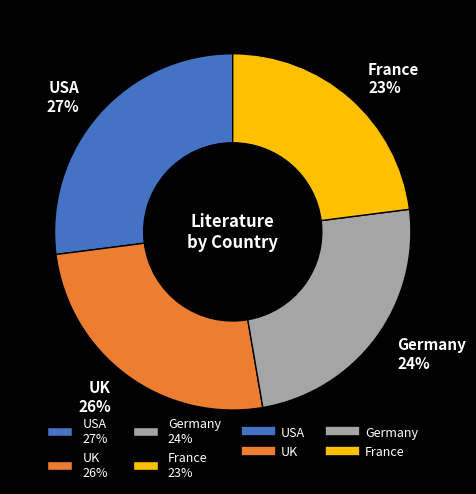

What is the largest slice in the pie chart?

USA